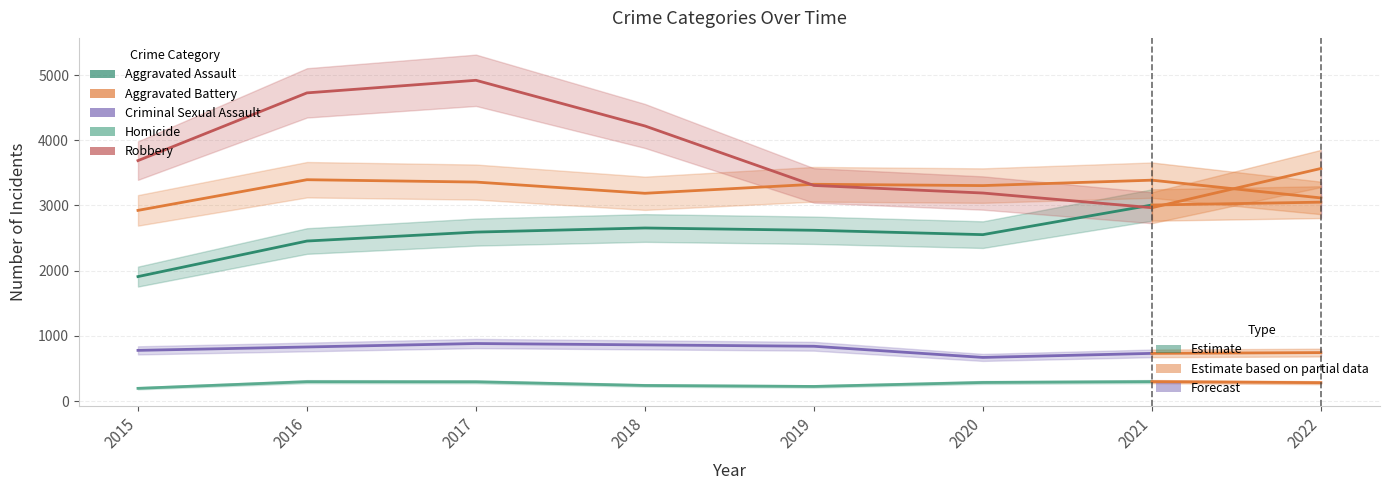

Is it true that Aggravated Assault equals 4655 at 2018?

False